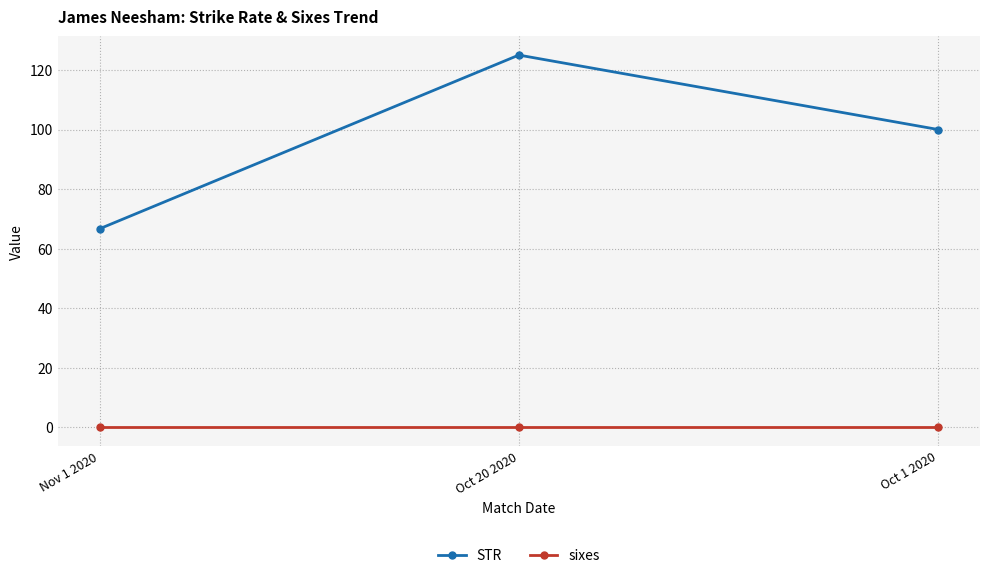

Count the number of data series in this chart.

2